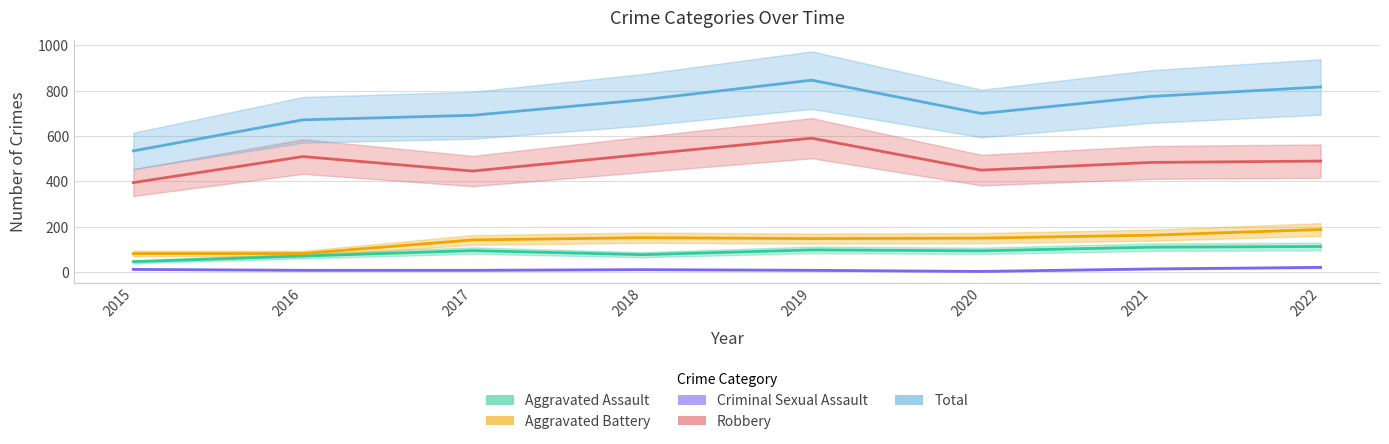

What is the total value across all series at 2022?

1629